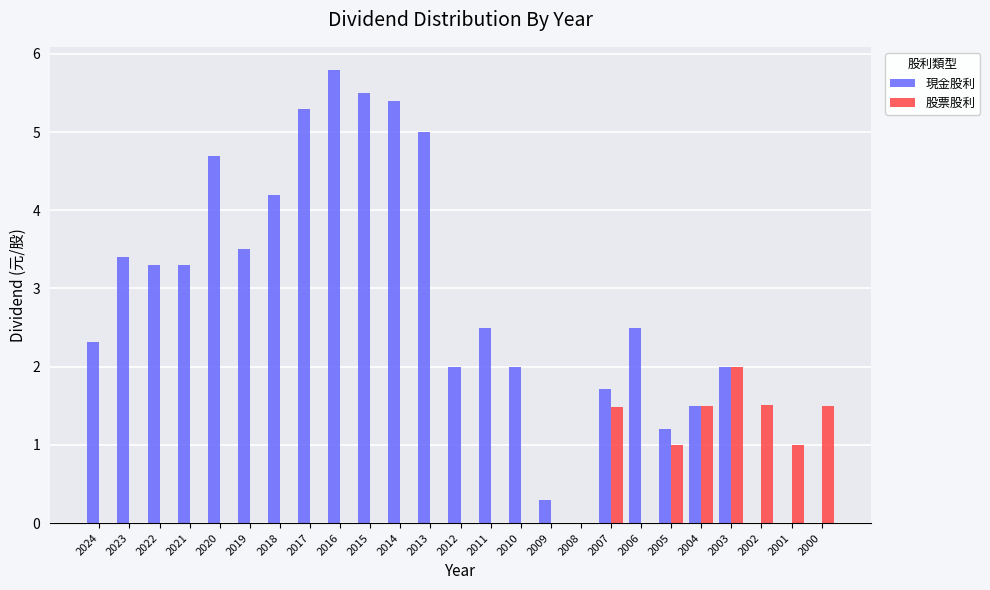

What is the approximate value of 現金股利 at 2010?

2.0